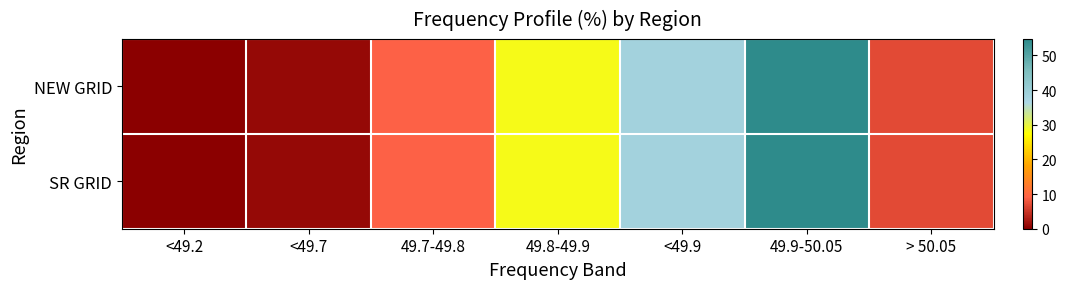

Reading left to right, extract all data points from this chart.

NEW GRID: <49.2=0.0	<49.7=0.9	49.7-49.8=9.1	49.8-49.9=28.3	<49.9=38.3	49.9-50.05=54.7	> 50.05=6.9
SR GRID: <49.2=0.0	<49.7=0.9	49.7-49.8=9.1	49.8-49.9=28.3	<49.9=38.3	49.9-50.05=54.7	> 50.05=6.9